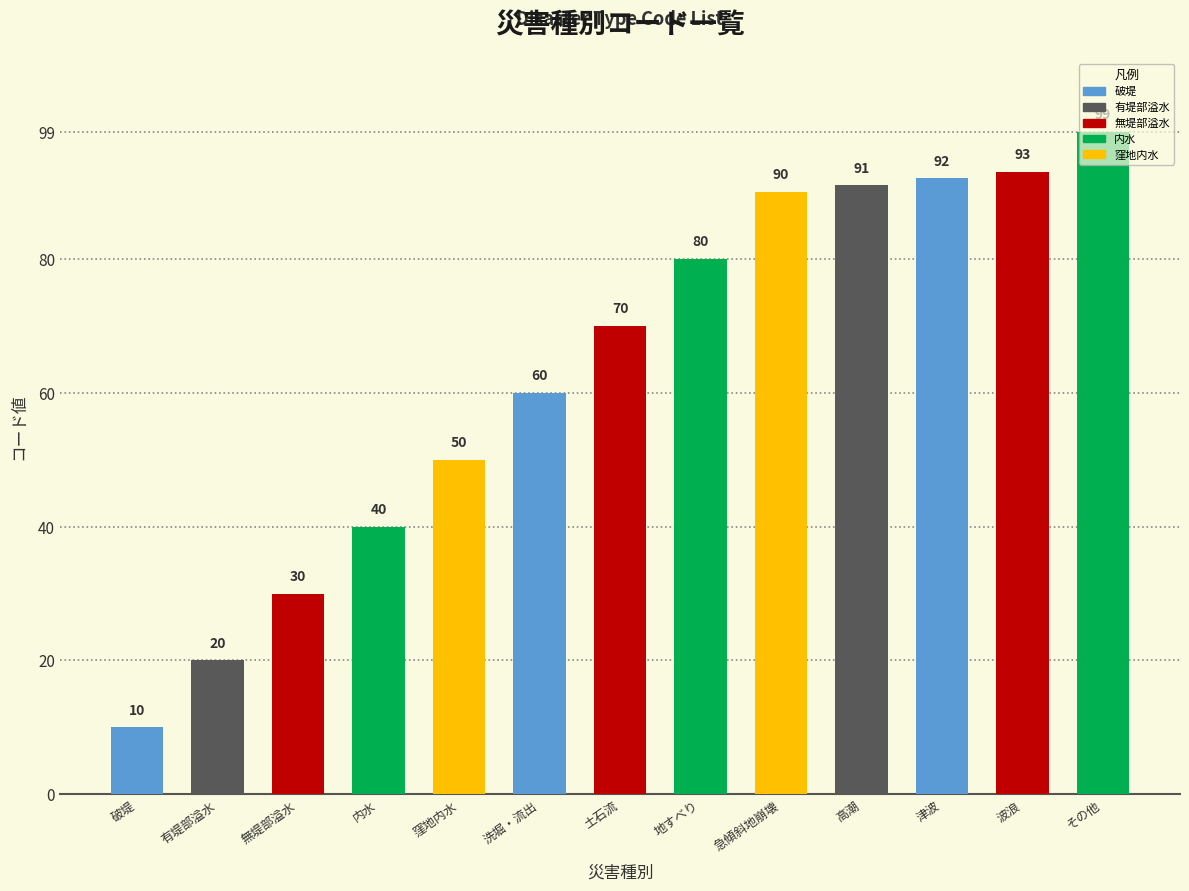

The chart shows a value of 37 at 洗堀・流出. True or false?

False